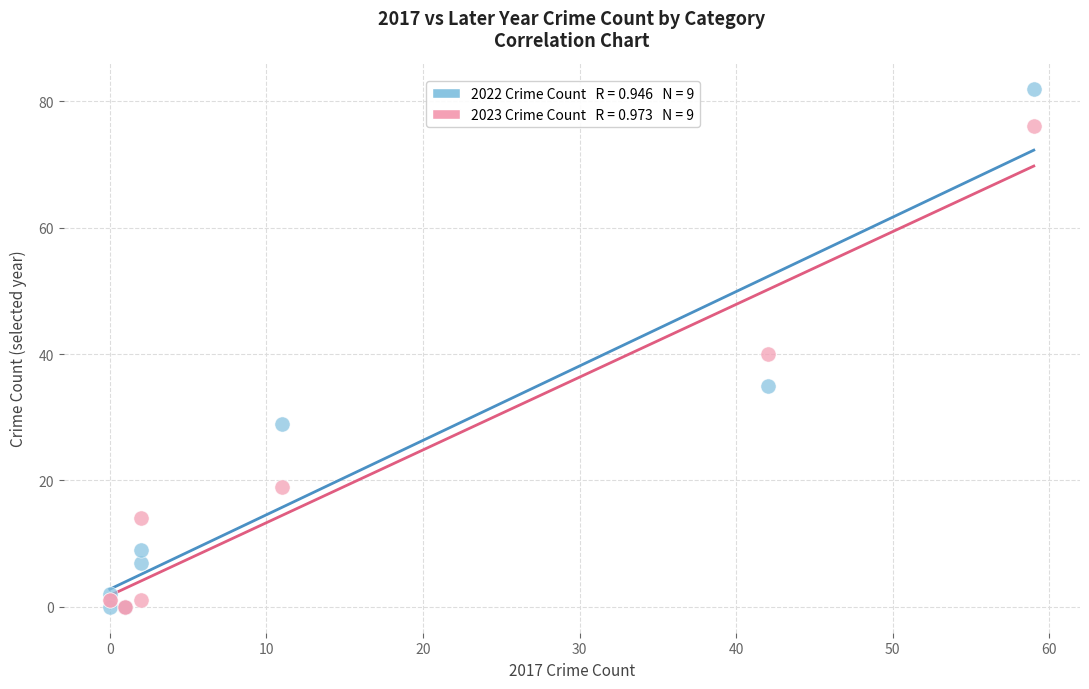

Across all series, what Y value is closest to 41?

40